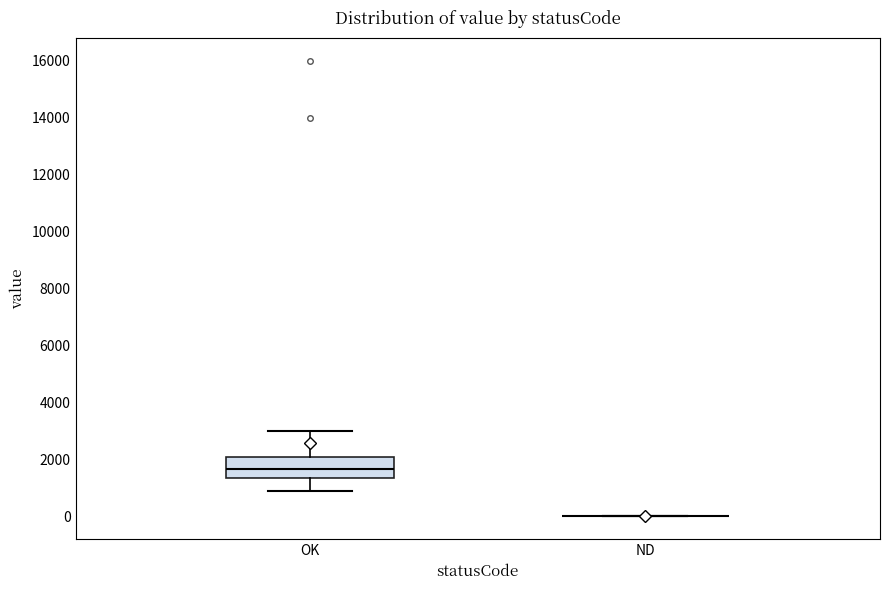

Reading left to right, read every box against the y-axis: the position of its median line, the range the box covers, and the ends of its whiskers. The values are not printed on the chart, so give them approximately, as read against the axis.

OK: median 1600, box 1400 to 2000, whiskers 1000 to 3000
ND: box collapsed to a line at 0, whiskers 0 to 0